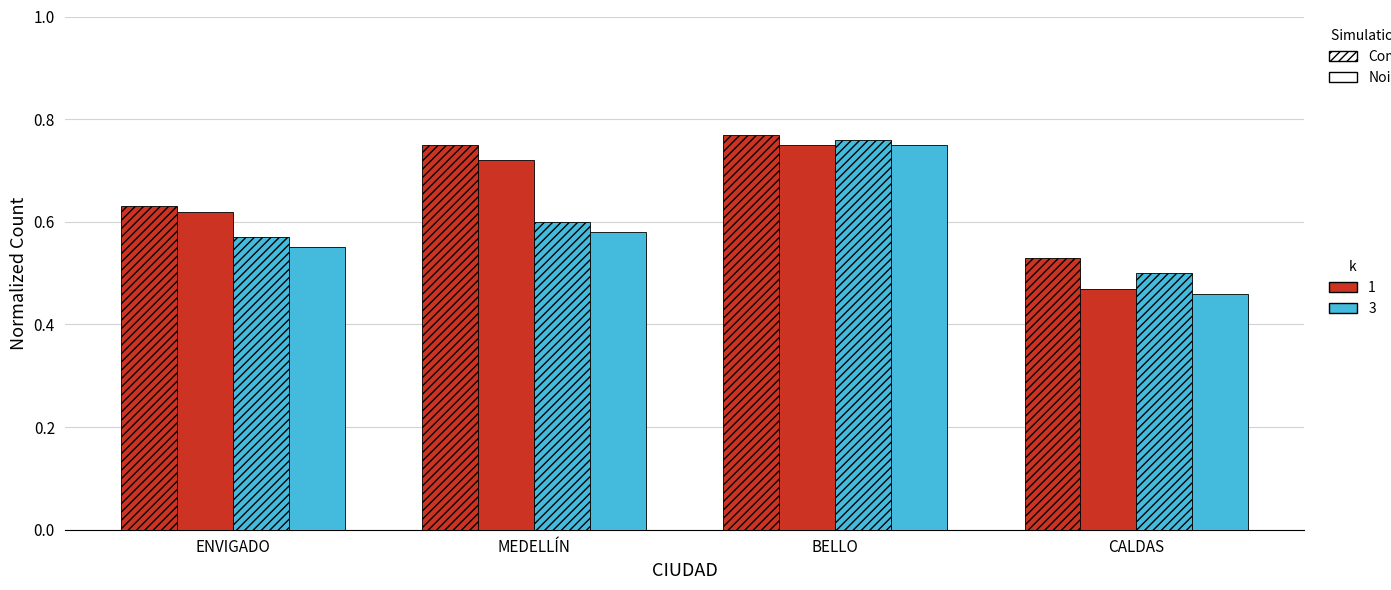

How many groups of bars are there?

4